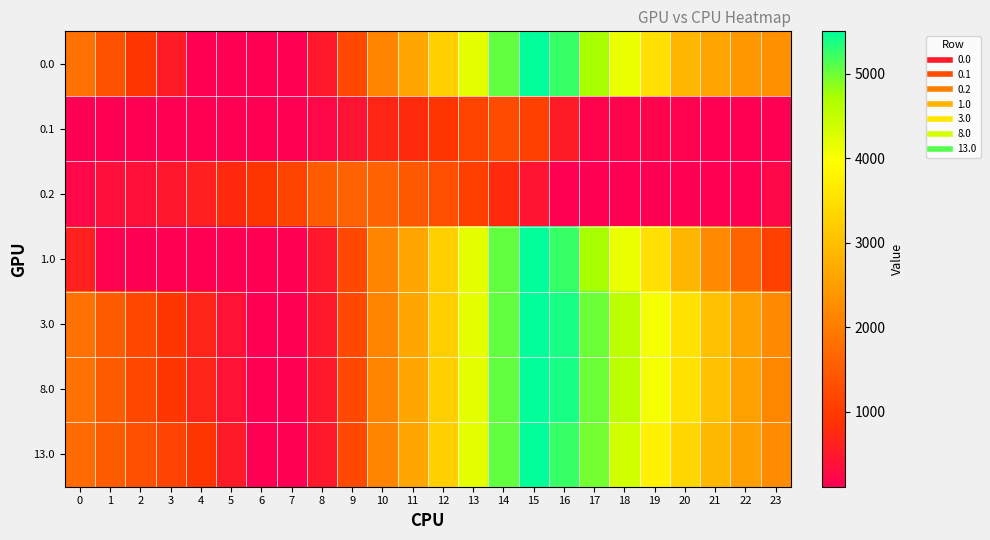

Reading left to right, extract all data points from this chart.

0.0: 0=1815.8	1=1361.8	2=947.3	3=538.9	4=129.9	5=117.9	6=109.8	7=109.8	8=501.1	9=1210.8	10=2117.8	11=2628.7	12=3241.9	13=4194.9	14=5056.5	15=5488.0	16=5234.6	17=4734.7	18=4142.1	19=3486.4	20=2850.1	21=2609.4	22=2415.1	23=2302.7
0.1: 0=109.8	1=109.8	2=109.8	3=109.8	4=109.8	5=109.8	6=109.8	7=109.8	8=233.7	9=422.9	10=694.3	11=780.3	12=913.6	13=1152.7	14=1265.2	15=1090.4	16=537.6	17=182.8	18=177.4	19=177.2	20=162.5	21=129.8	22=109.8	23=109.8
0.2: 0=221.2	1=347.2	2=362.9	3=480.7	4=605.1	5=758.5	6=928.0	7=1149.1	8=1510.2	9=1620.6	10=1596.8	11=1474.9	12=1302.0	13=1059.1	14=768.8	15=439.7	16=109.8	17=109.8	18=109.8	19=109.8	20=109.8	21=109.8	22=109.8	23=221.2
1.0: 0=607.7	1=153.7	2=131.1	3=126.7	4=121.7	5=117.9	6=109.8	7=109.8	8=501.1	9=1210.9	10=2117.9	11=2628.7	12=3242.0	13=4191.8	14=5053.4	15=5492.0	16=5238.6	17=4738.7	18=4146.1	19=3490.4	20=2854.1	21=2209.3	22=1611.1	23=1094.6
3.0: 0=1825.9	1=1501.2	2=1222.1	3=949.0	4=675.3	5=402.9	6=126.1	7=109.8	8=501.1	9=1210.9	10=2117.9	11=2628.7	12=3238.8	13=4191.8	14=5053.4	15=5492.0	16=5373.9	17=5009.4	18=4552.2	19=4031.8	20=3530.9	21=3021.4	22=2558.5	23=2177.4
8.0: 0=1819.9	1=1501.3	2=1222.1	3=949.0	4=675.4	5=402.9	6=126.2	7=109.9	8=501.2	9=1210.9	10=2118.0	11=2628.8	12=3242.0	13=4195.1	14=5056.7	15=5495.3	16=5377.2	17=5012.7	18=4555.5	19=4035.0	20=3525.0	21=3015.5	22=2552.6	23=2171.4
13.0: 0=1743.0	1=1507.2	2=1310.9	3=1120.6	4=929.8	5=522.0	6=109.8	7=109.8	8=501.1	9=1210.9	10=2117.9	11=2628.7	12=3242.0	13=4195.0	14=5053.4	15=5492.0	16=5238.6	17=4956.9	18=4364.3	19=3752.9	20=3334.9	21=2908.3	22=2528.2	23=2229.9